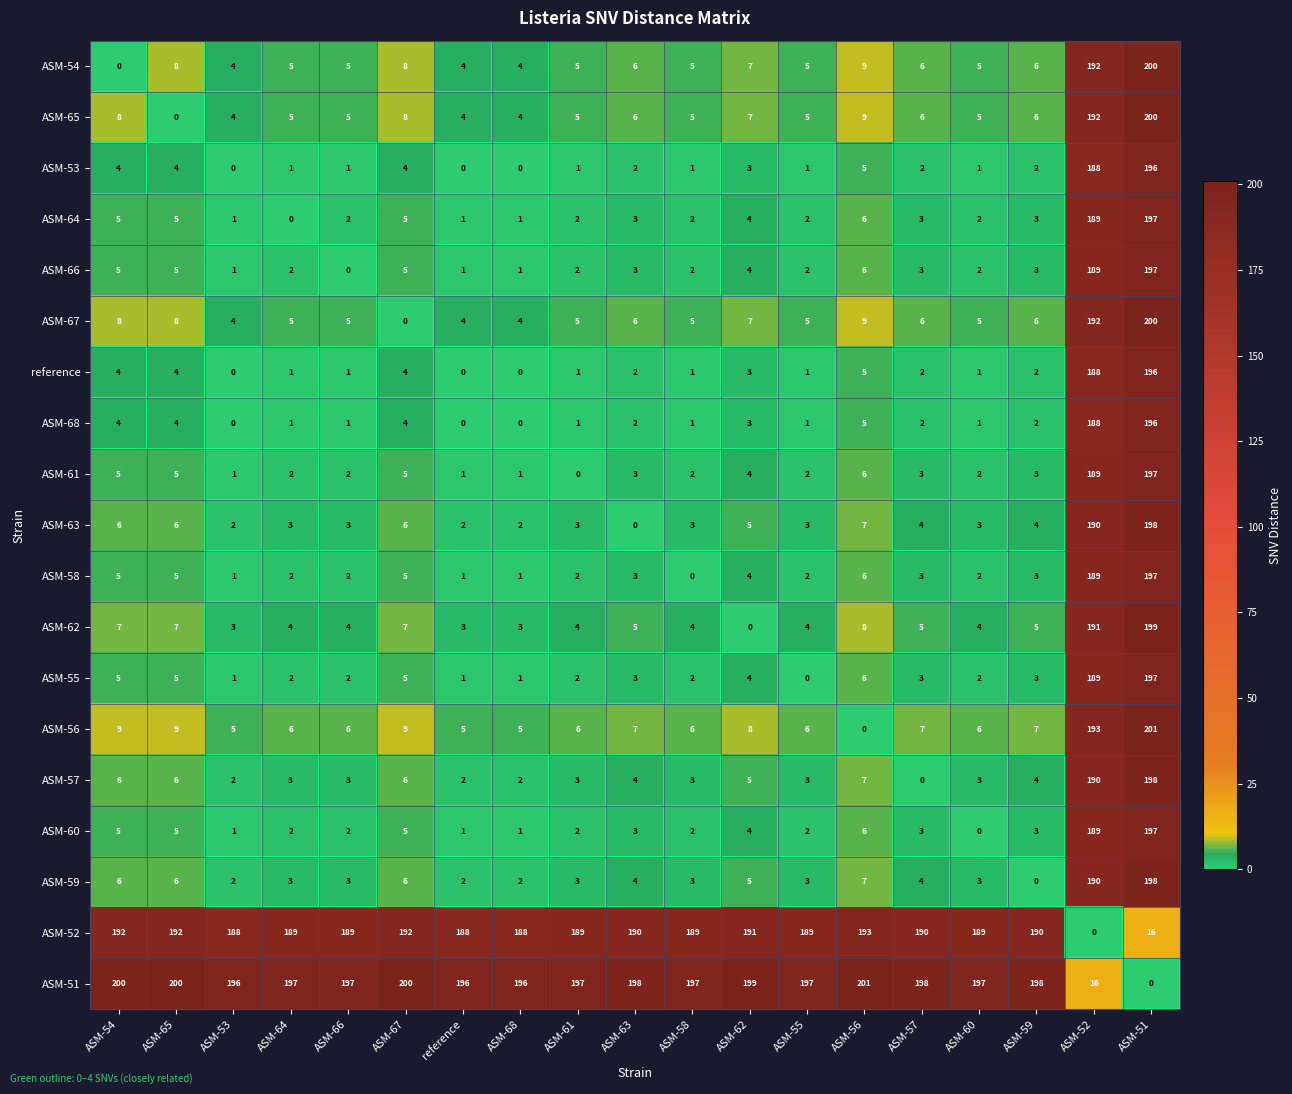

Is it true that ASM-59 equals 0 at ASM-59?

True